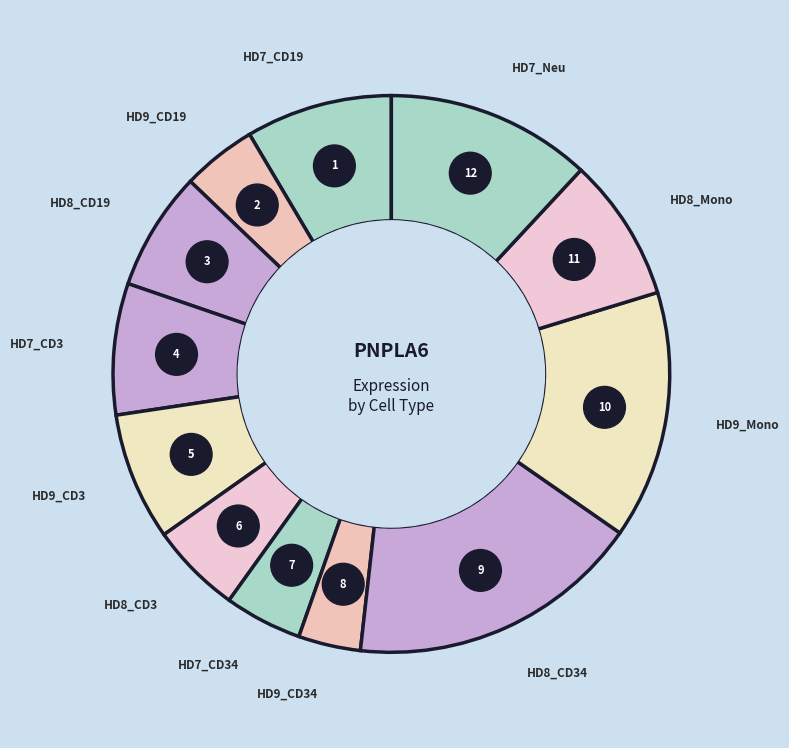

To the nearest percent, what is the combined percentage of HD9_CD19 and HD7_Neu?

16%